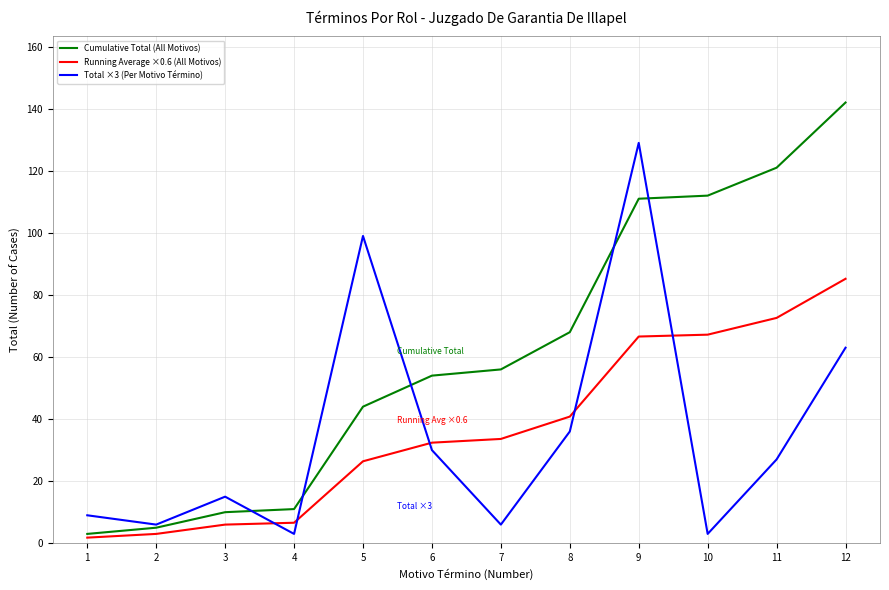

After their last crossing, which series has the higher values: Cumulative Total (All Motivos) or Total ×3 (Per Motivo Término)?

Cumulative Total (All Motivos)